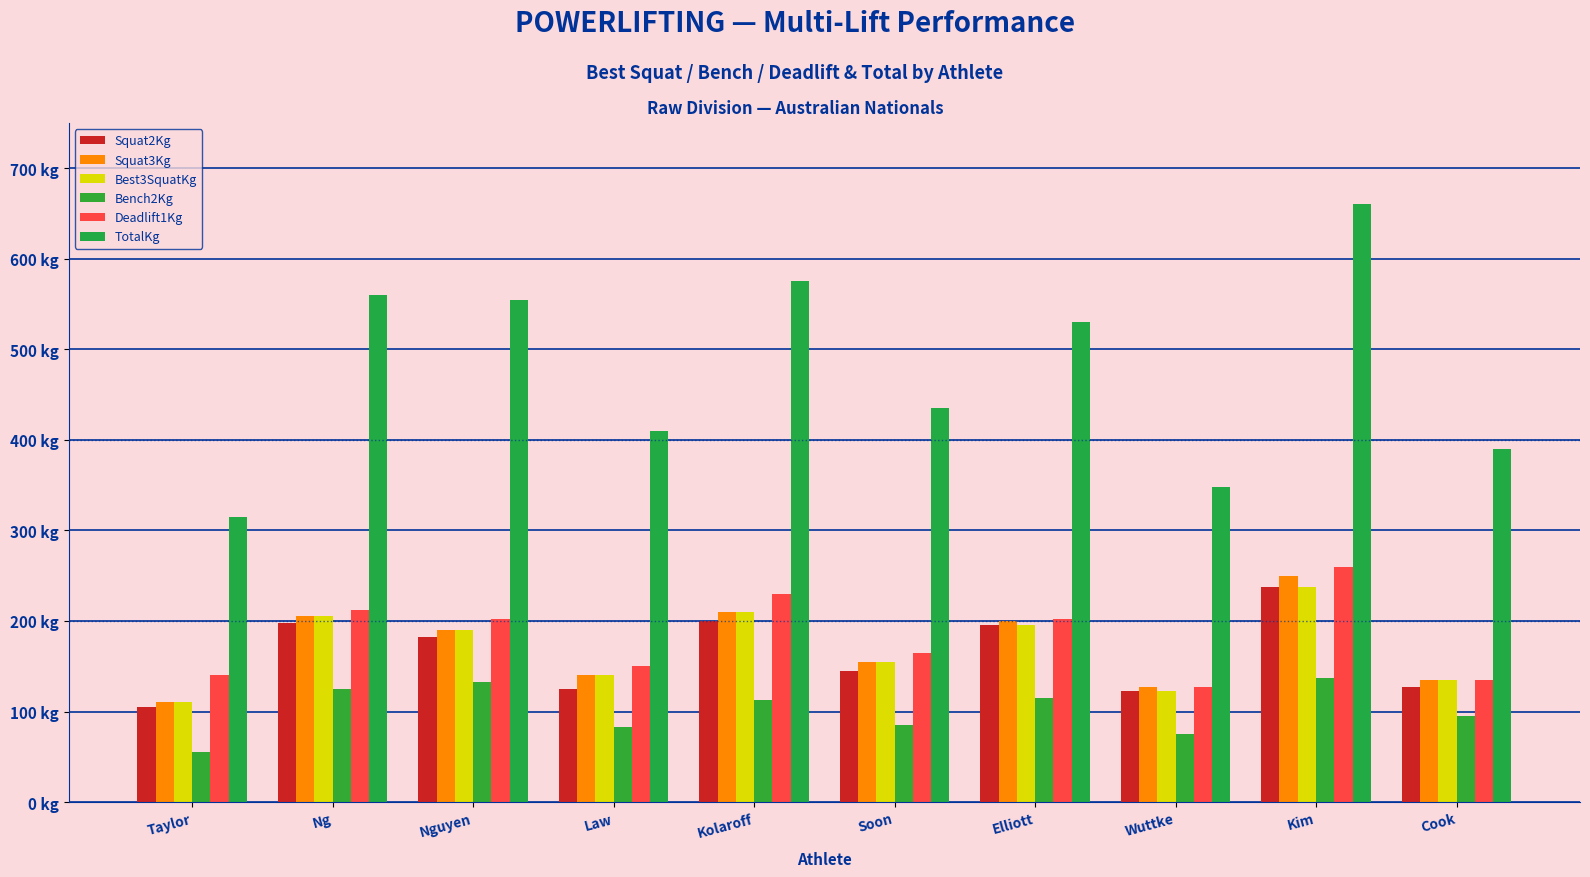

Reading left to right, extract all data points from this chart.

Squat2Kg: 105.0	197.5	182.5	125.0	200.0	145.0	195.0	122.5	237.5	127.5
Squat3Kg: 110.0	205.0	190.0	140.0	210.0	155.0	200.0	127.5	250.0	135.0
Best3SquatKg: 110.0	205.0	190.0	140.0	210.0	155.0	195.0	122.5	237.5	135.0
Bench2Kg: 55.0	125.0	132.5	82.5	112.5	85.0	115.0	75.0	137.5	95.0
Deadlift1Kg: 140.0	212.5	202.5	150.0	230.0	165.0	202.5	127.5	260.0	135.0
TotalKg: 315.0	560.0	555.0	410.0	575.0	435.0	530.0	347.5	660.0	390.0